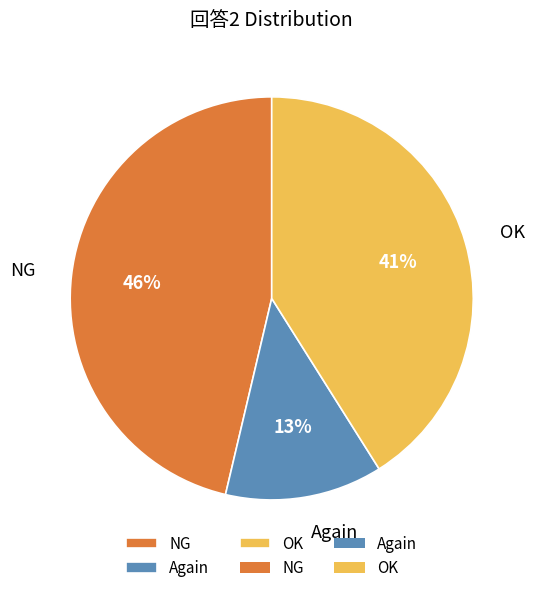

Combined, do Again and OK account for over 50%?

Yes